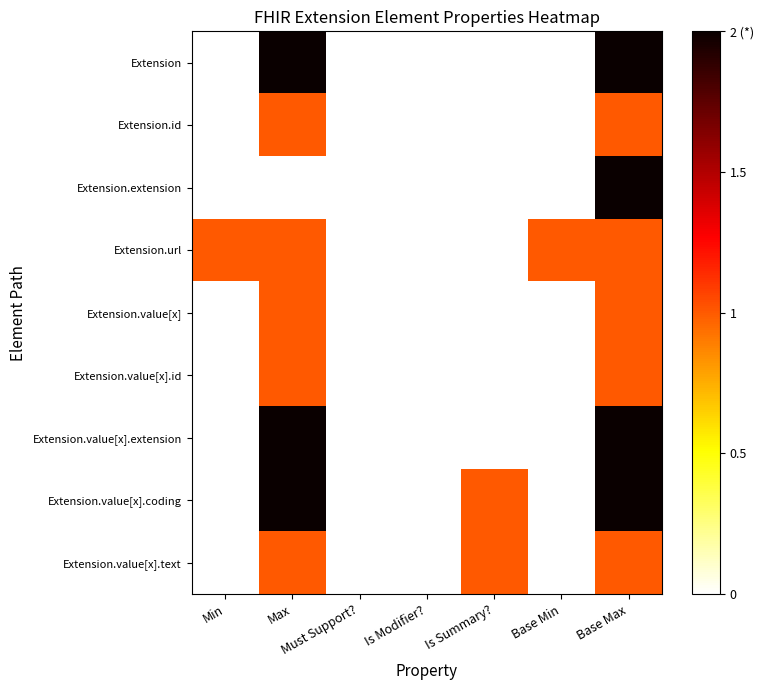

Which series has the largest total across all categories?

Extension.value[x].coding